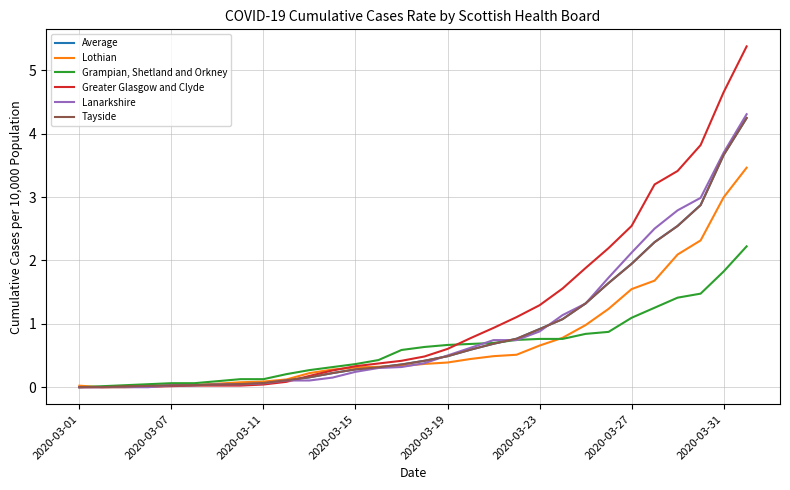

Does the chart display data point markers on the line(s)?

No